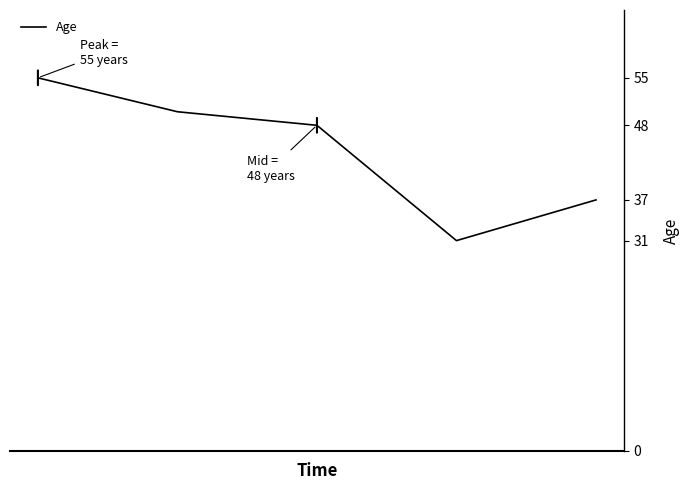

What is the difference between the maximum and minimum values?

24